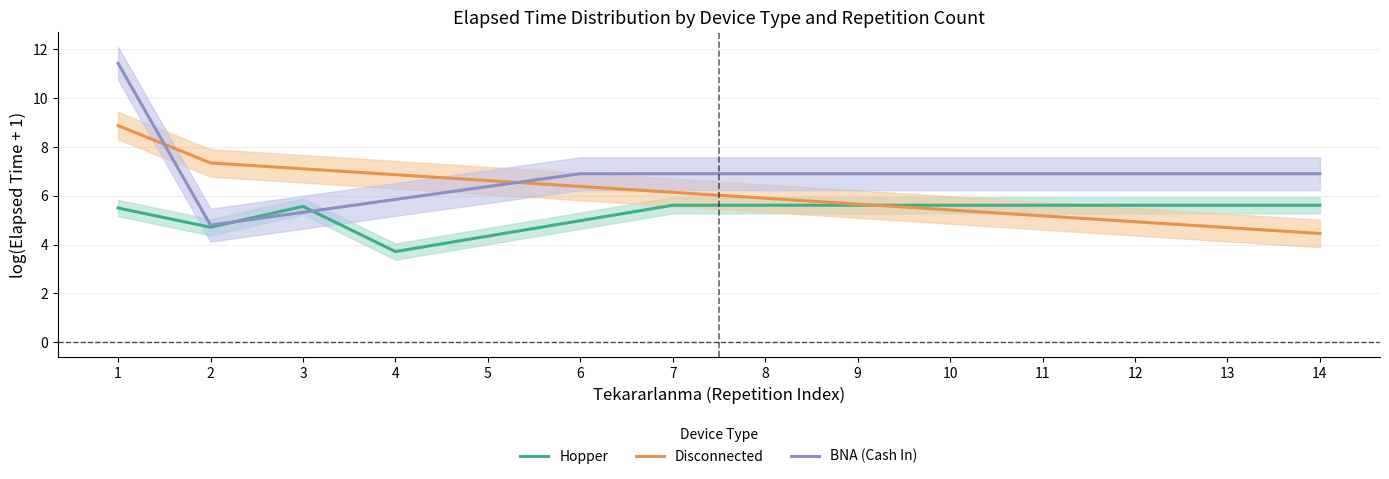

Between which two adjacent categories do BNA (Cash In) and Hopper first intersect?

2 and 3